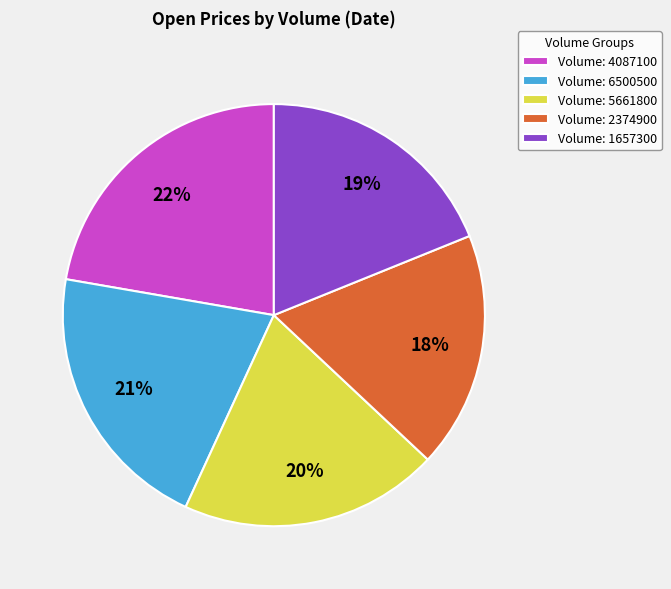

What is the ratio of the value at Volume: 6500500 to the value at Volume: 2374900?

1.2